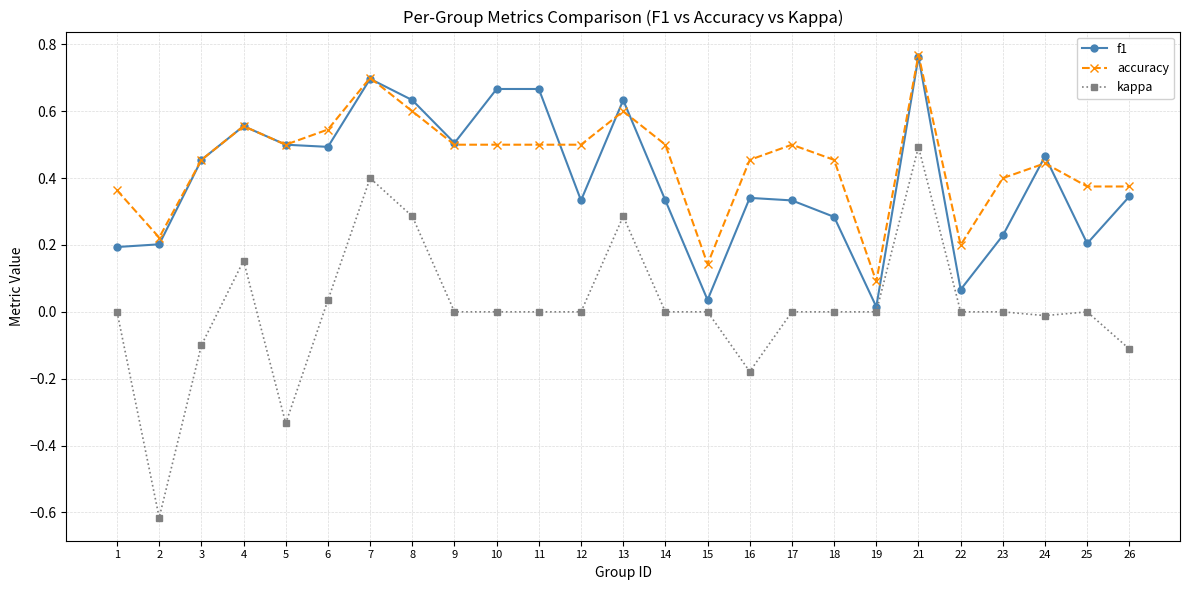

Does the chart have visible grid lines?

Yes